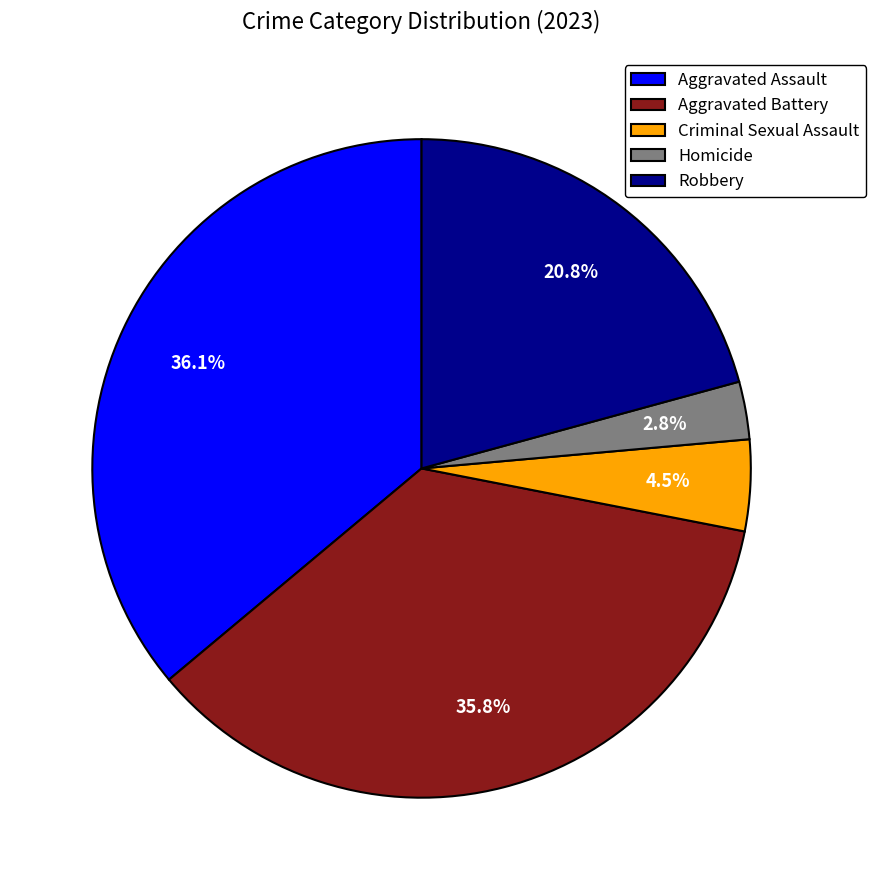

Is Aggravated Battery the majority of the pie?

No